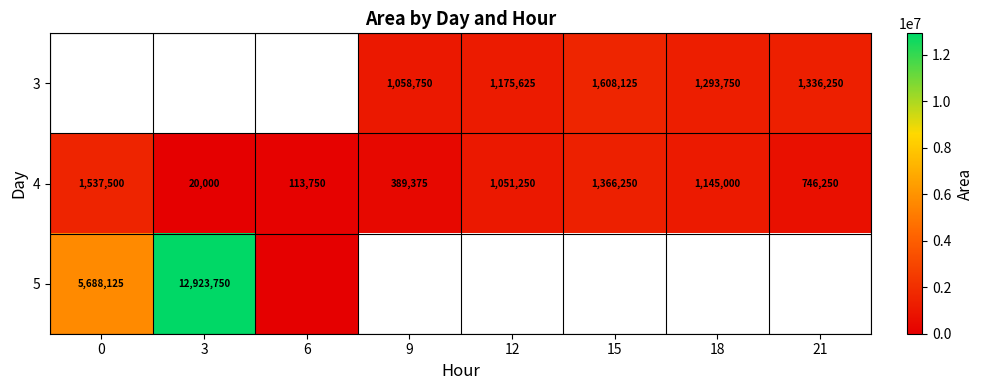

The 3 series shows 279026 at 9. True or false?

False